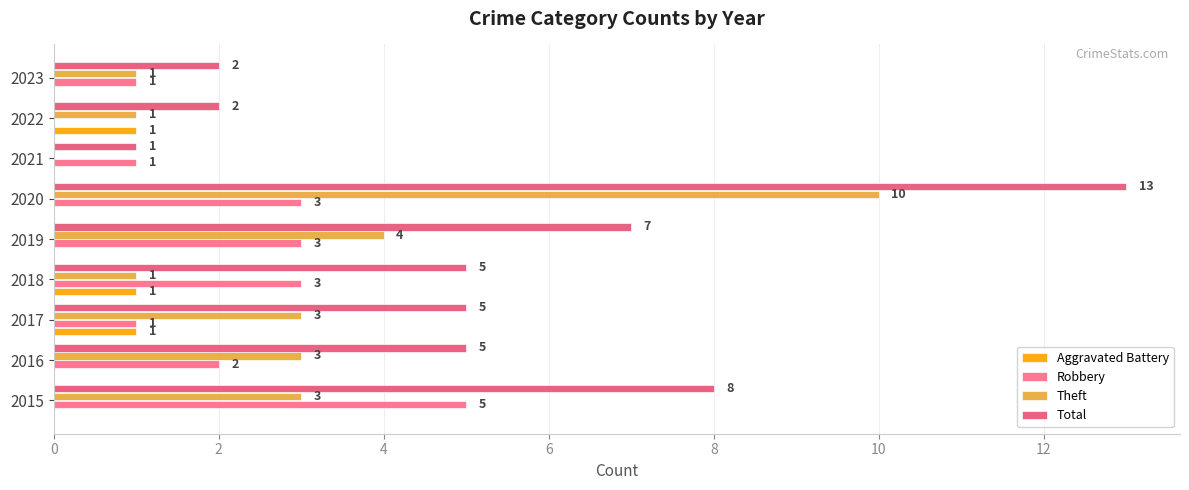

How many values in Robbery are above zero?

8